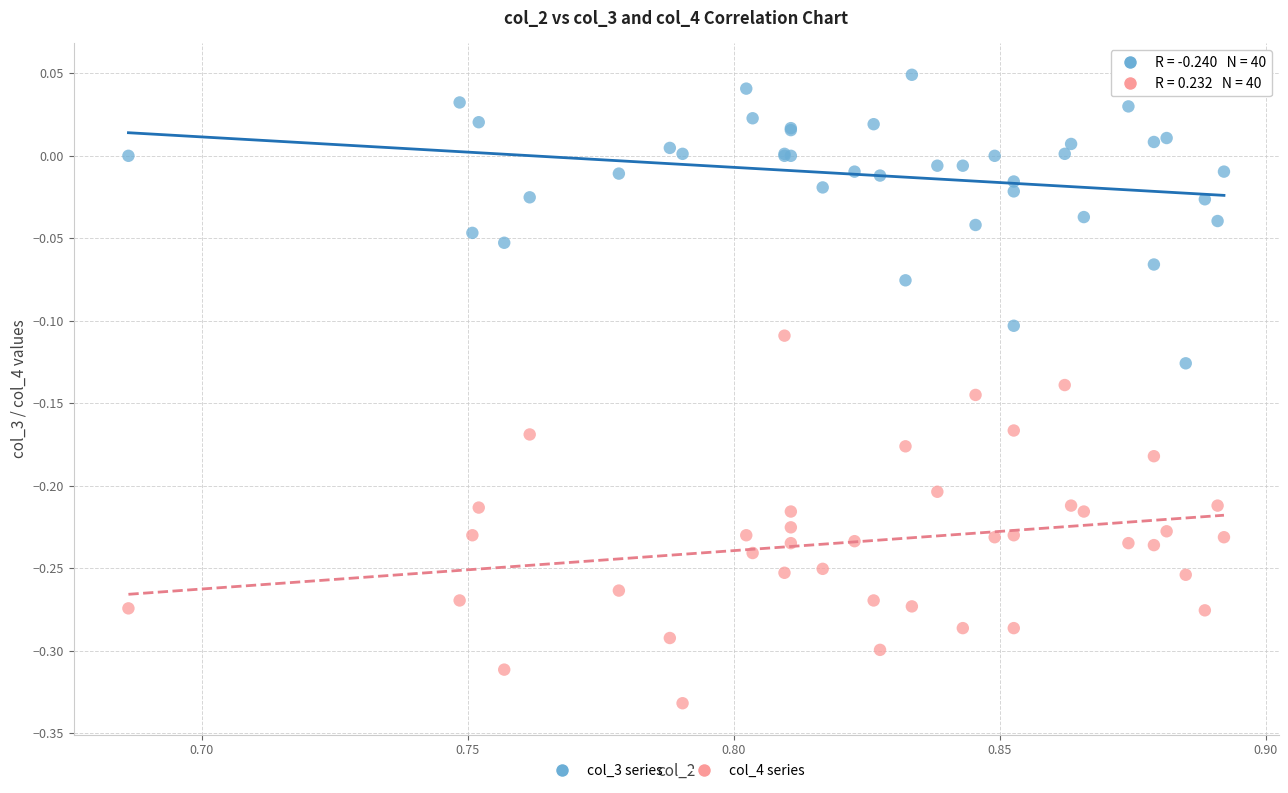

Which series reaches the minimum Y coordinate?

col_4 series